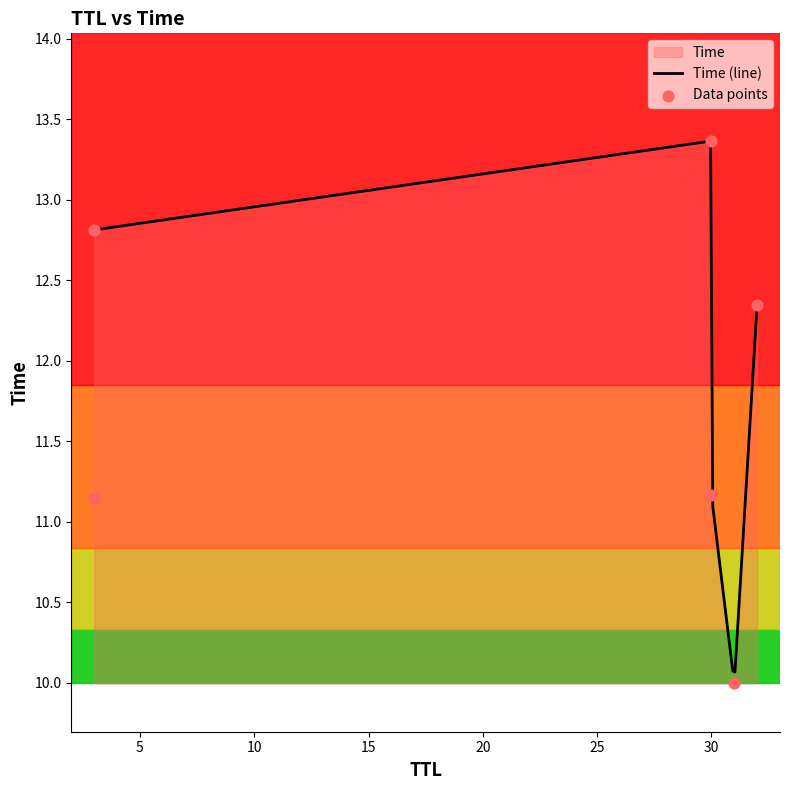

Approximately how many times larger is the value at 30 compared to 3?

0.9